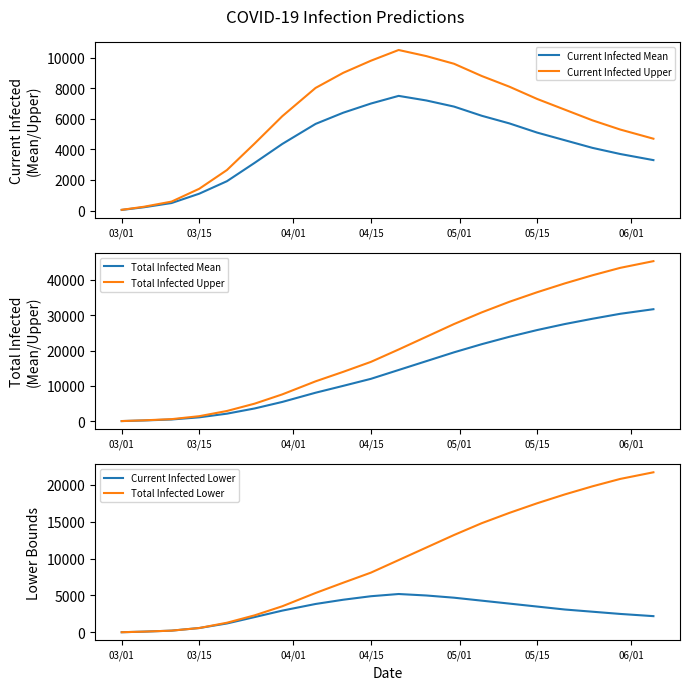

True or false: Current Infected Lower and Total Infected Upper cross at least once.

False